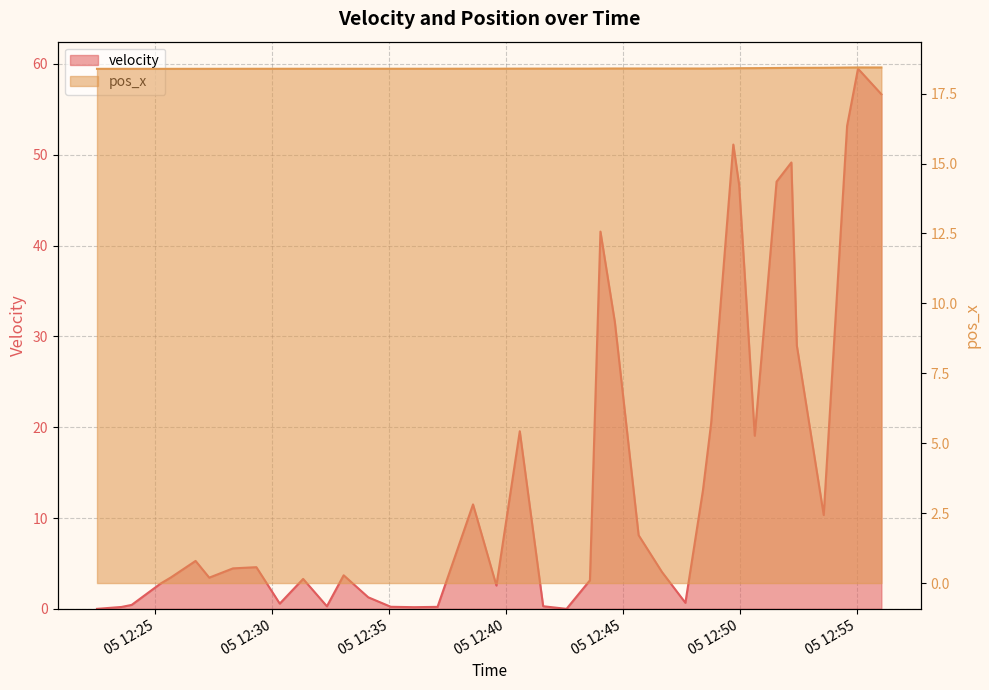

At which category is the sum across all series the highest?

2013-12-05 12:55:03